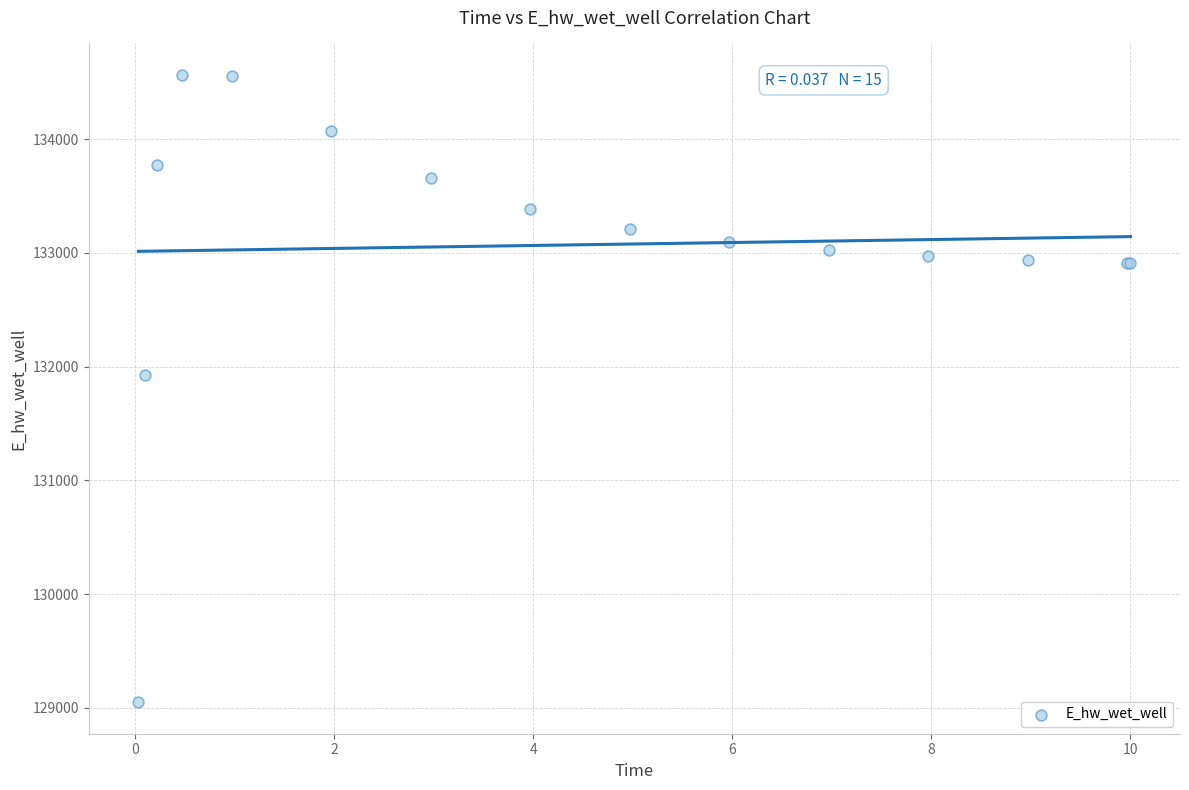

What Y value in the scatter plot is closest to 131806?

131926.4